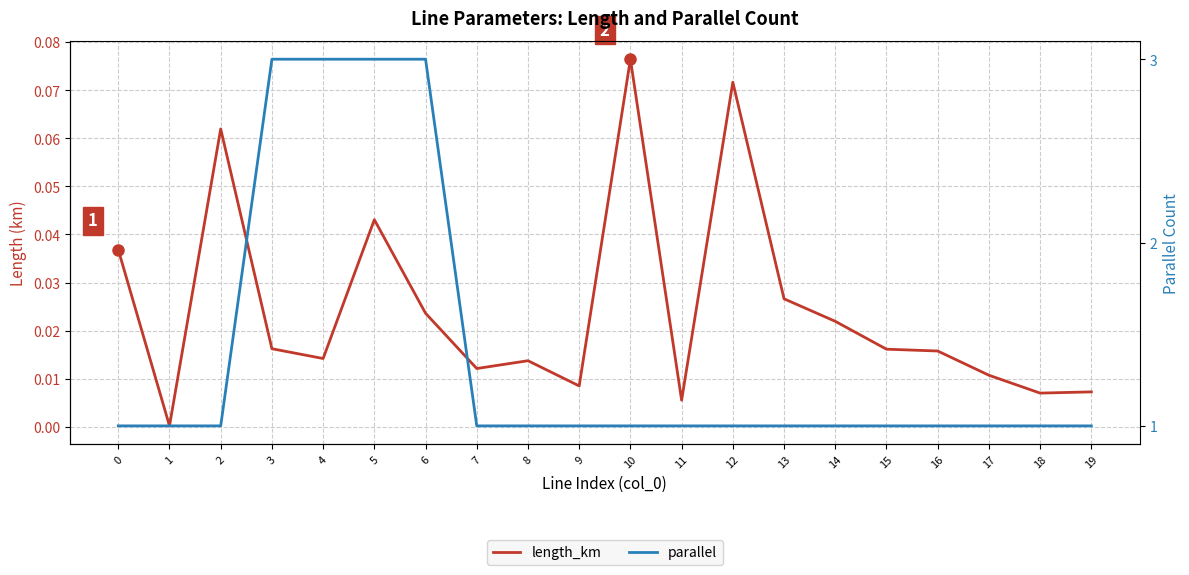

What is the sum of the parallel values at 7 and 4?

4.0